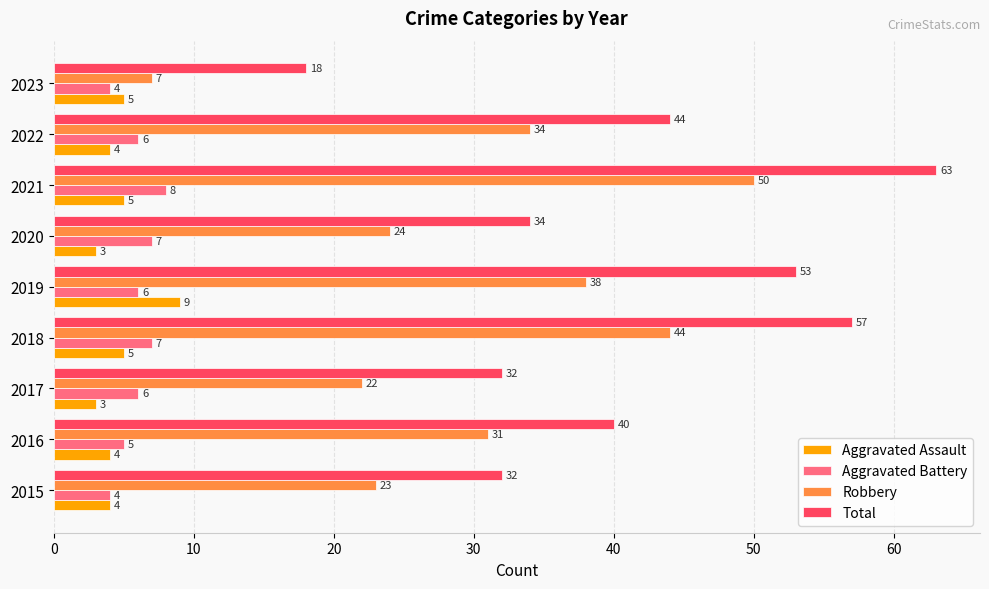

Rank the series at 2022 from highest to lowest value.

Total, Robbery, Aggravated Battery, Aggravated Assault